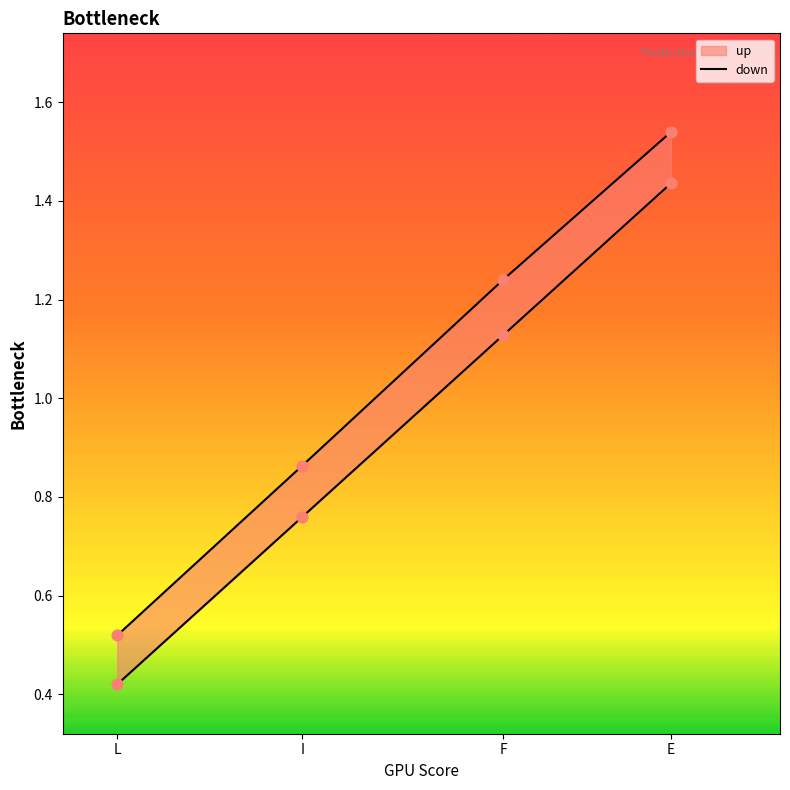

What is the change in value from L to I?

+0.3